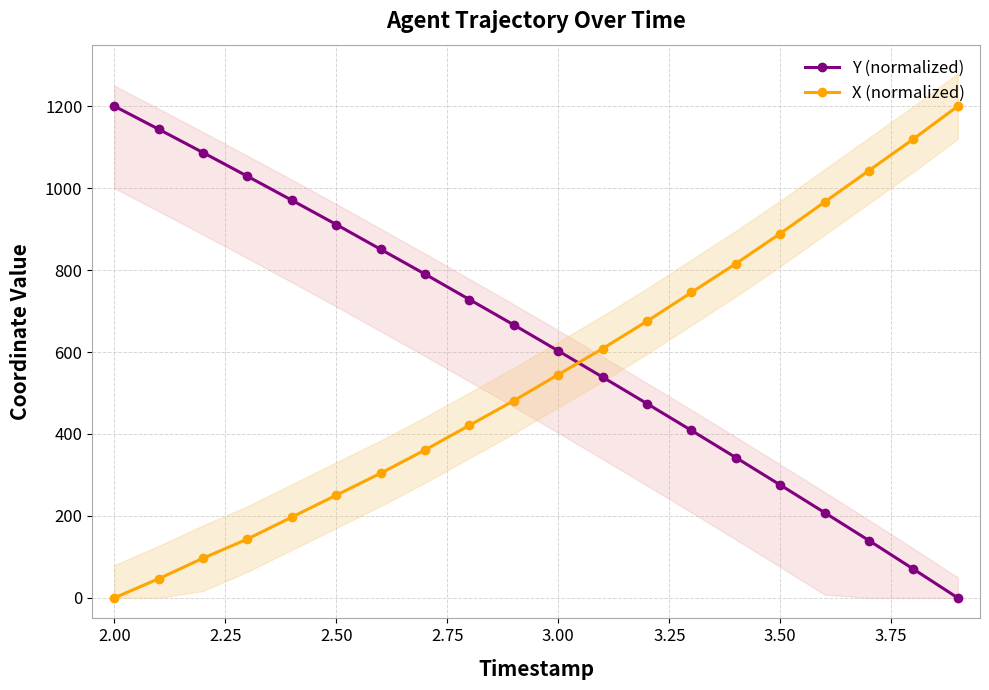

True or false: X (normalized) has more than 2 points higher than both neighbors.

False